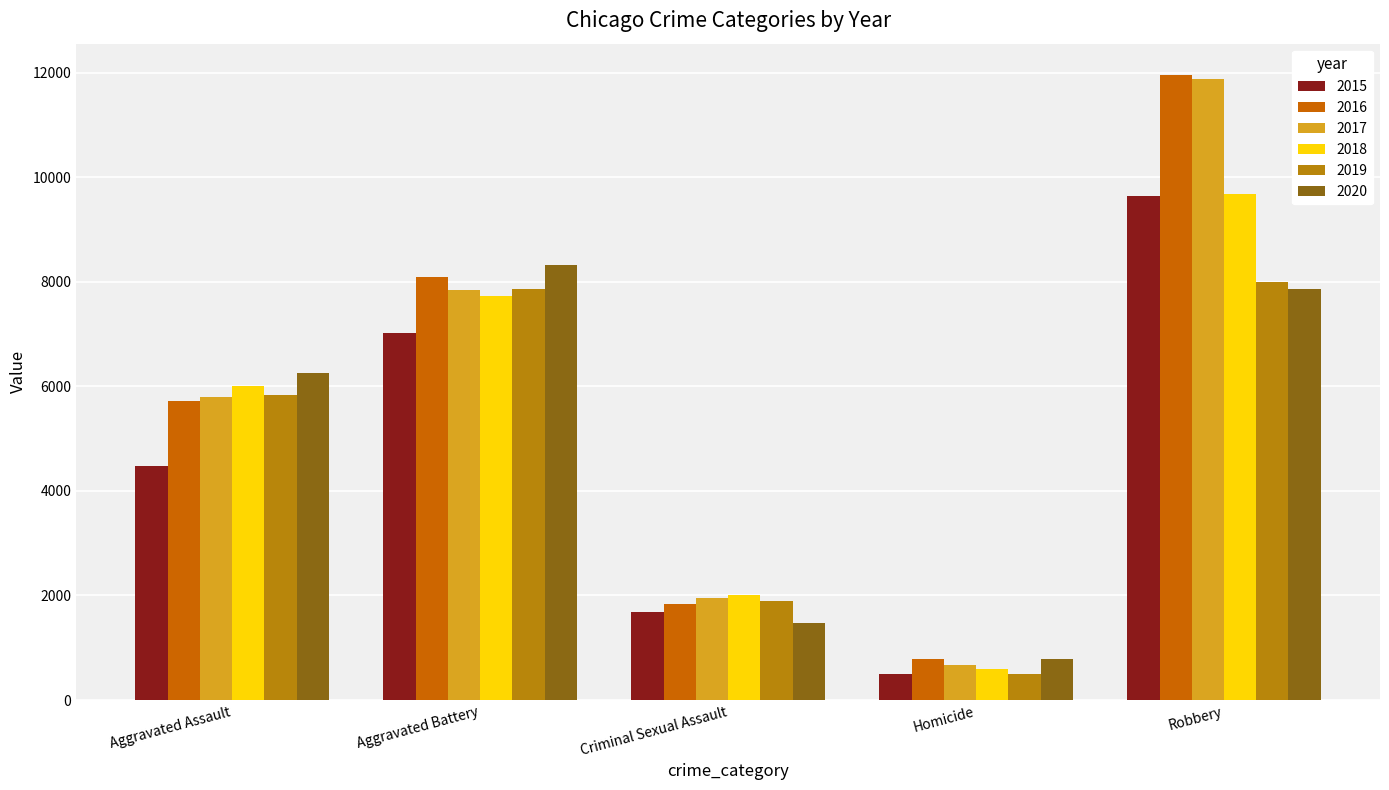

What is the maximum value shown in the chart?

11960